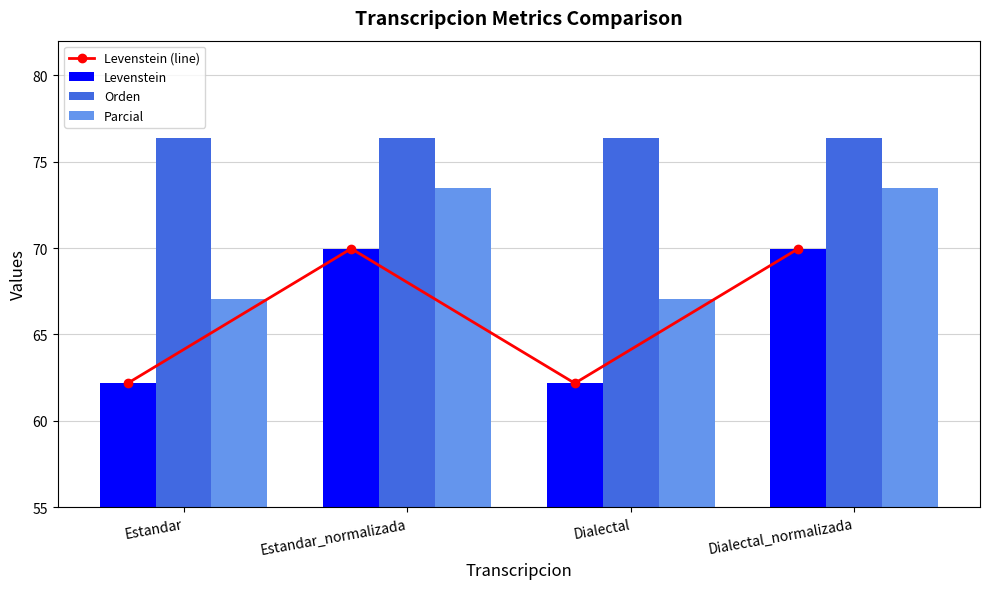

Is the value of Levenstein (line) at Estandar greater than the value of Levenstein at Estandar_normalizada?

No